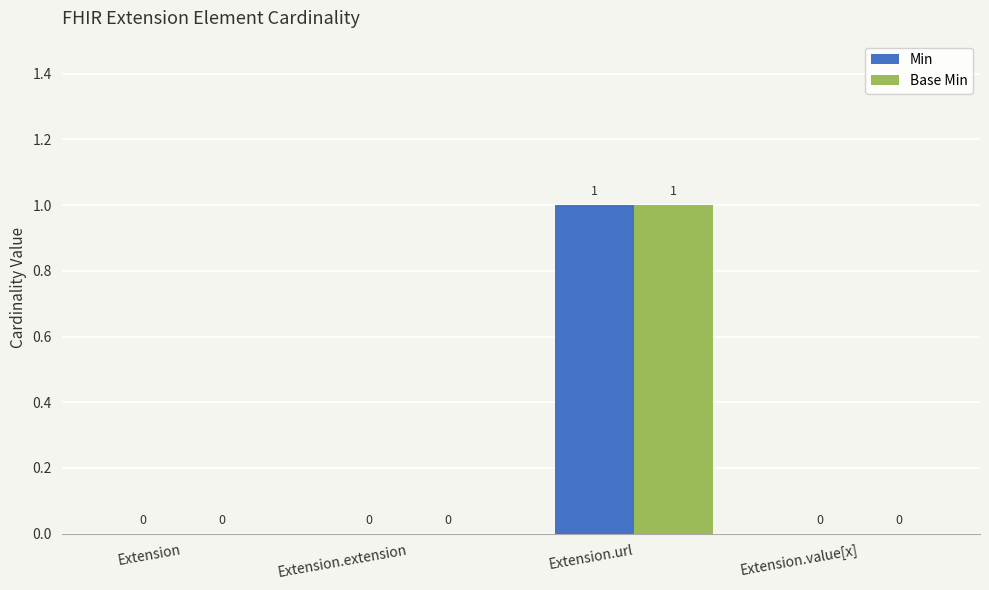

Are the bars horizontal?

No